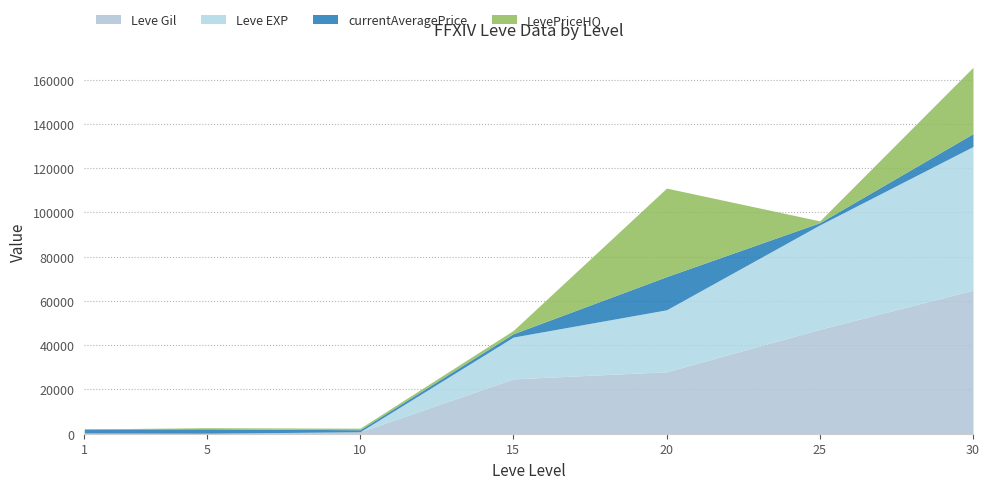

What are all the series names shown in the legend?

Leve Gil, Leve EXP, currentAveragePrice, LevePriceHQ